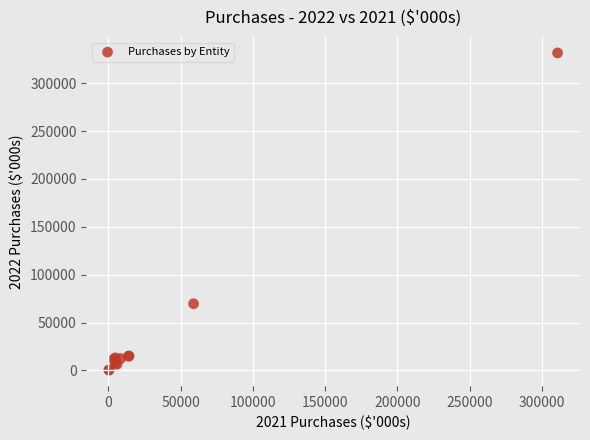

What Y value in the scatter plot is closest to 165964?

69673